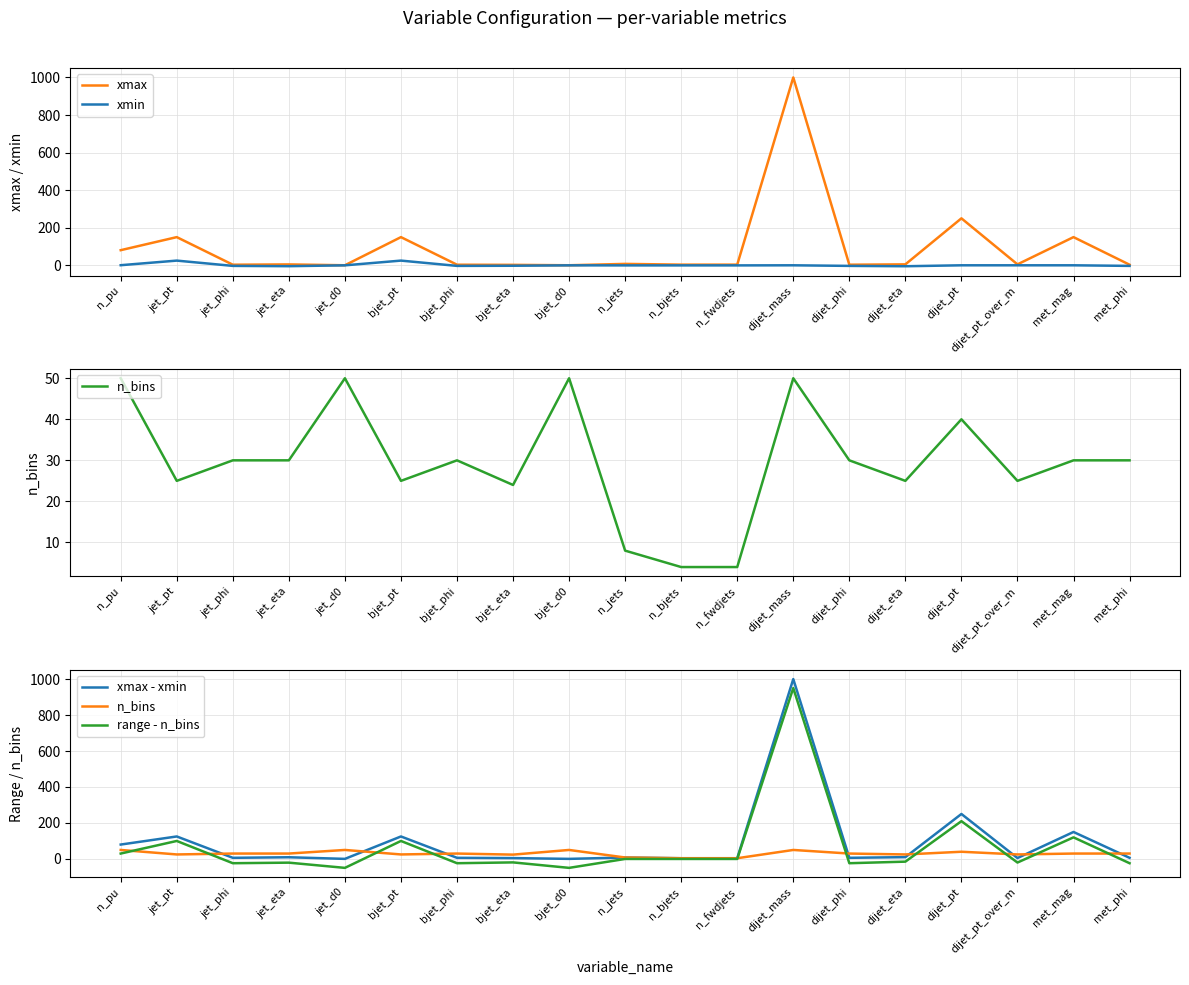

How many interior local valleys does the xmax series have?

5